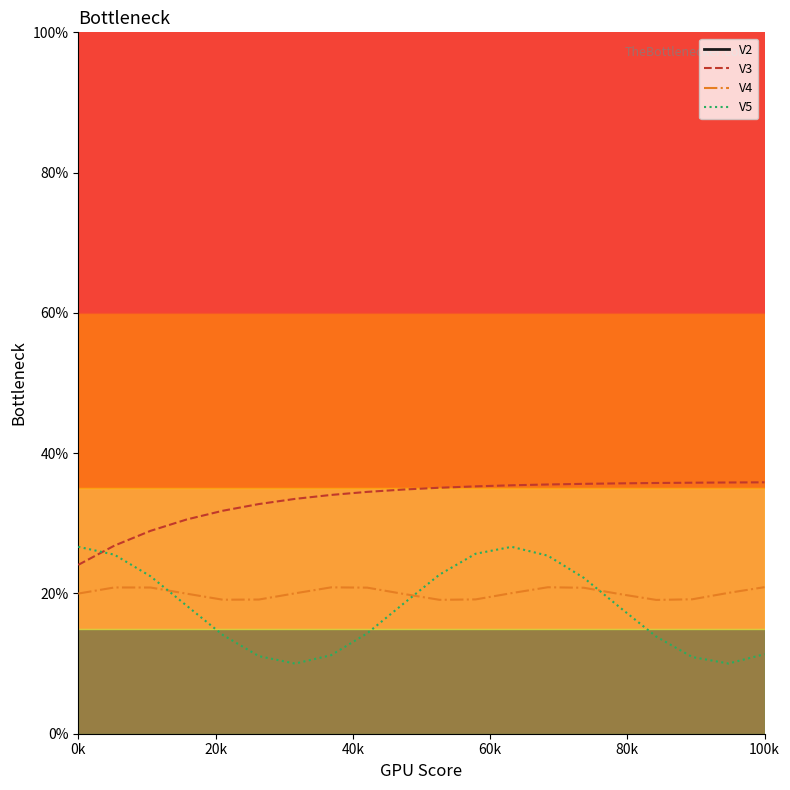

Which series contains the lowest Y value?

V5